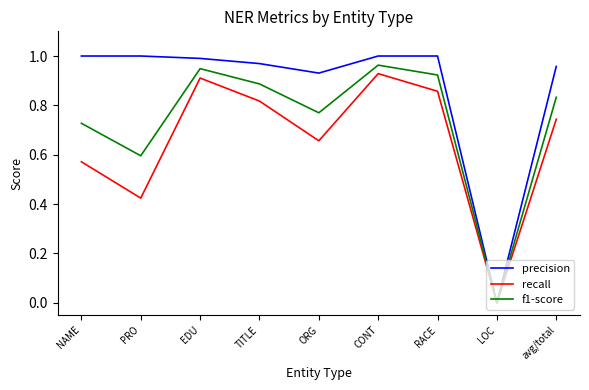

Does the chart have visible grid lines?

No